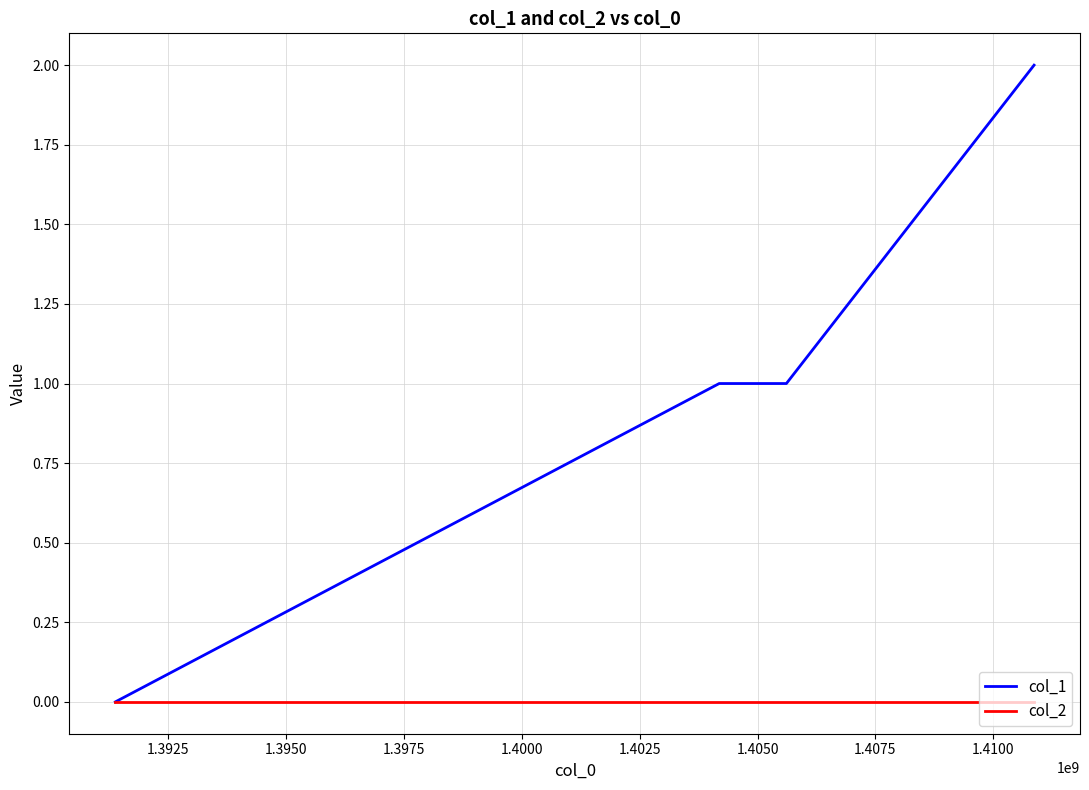

True or false: col_1 has more than 1 points higher than both neighbors.

False